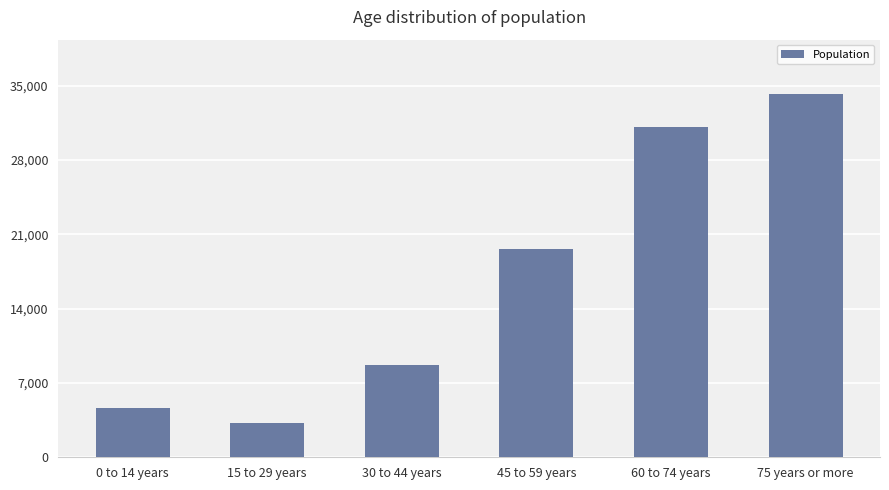

Which label corresponds to the largest value in the chart?

75 years or more